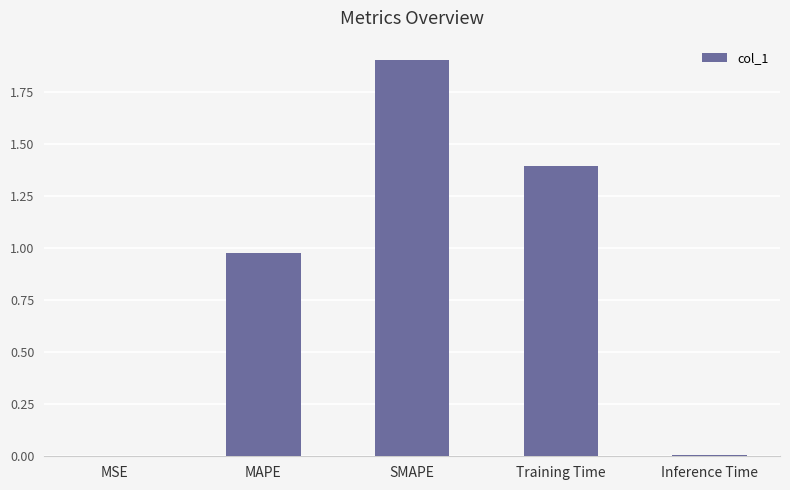

At which category does the chart reach its peak across all series?

SMAPE